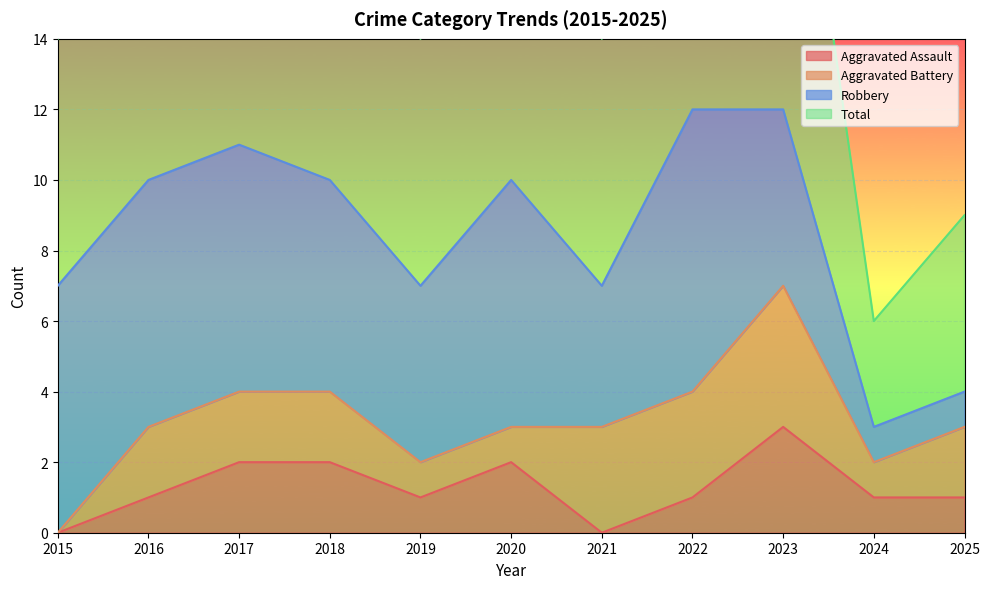

Where does the Aggravated Assault series first go above 1?

2017